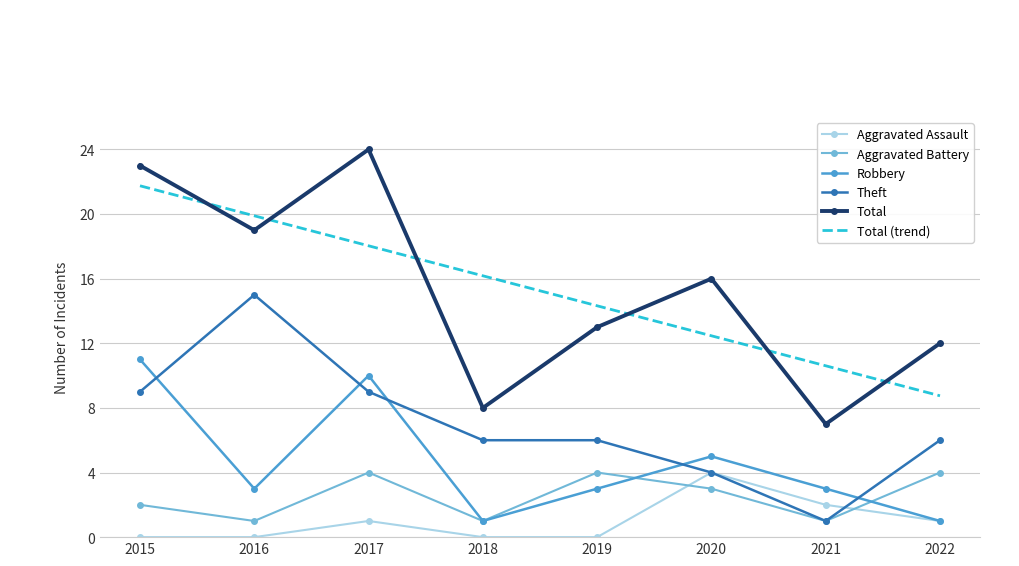

What is the total value across all series at 2019?

40.3